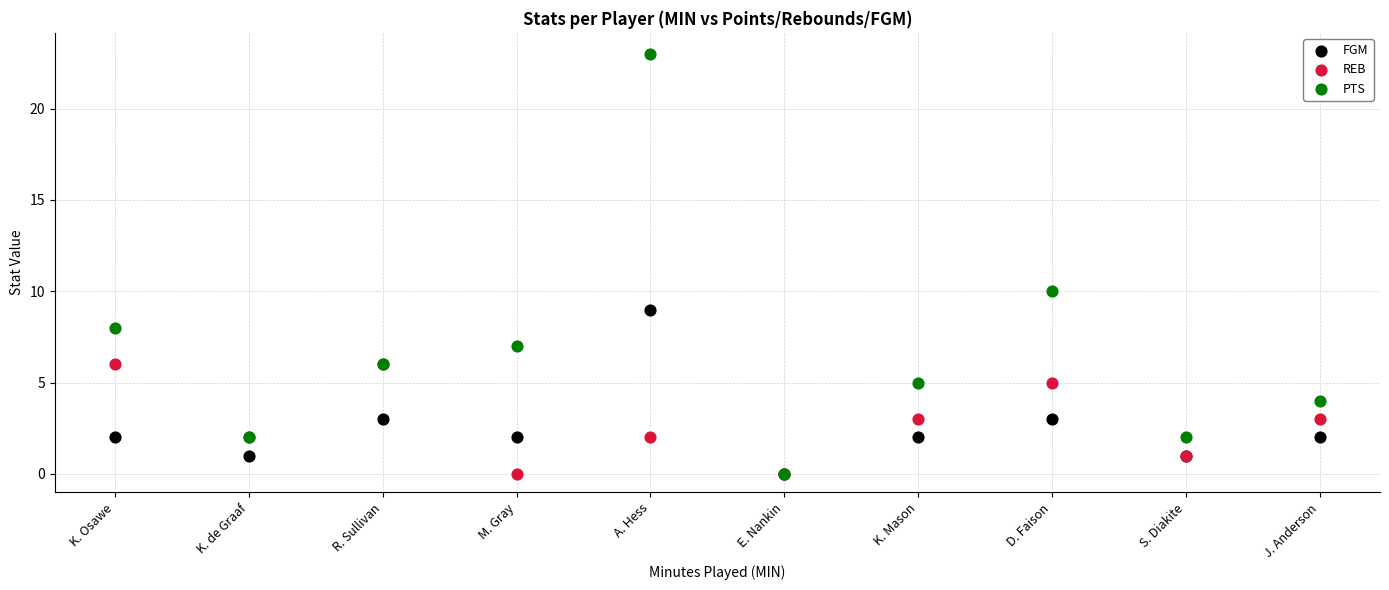

What are all the series names shown in the legend?

FGM, REB, PTS